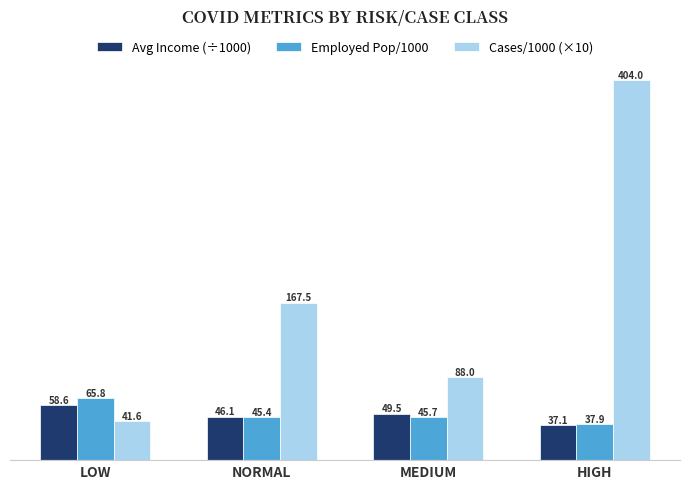

Rank the series by their maximum value, from highest to lowest.

Cases/1000 (×10), Employed Pop/1000, Avg Income (÷1000)